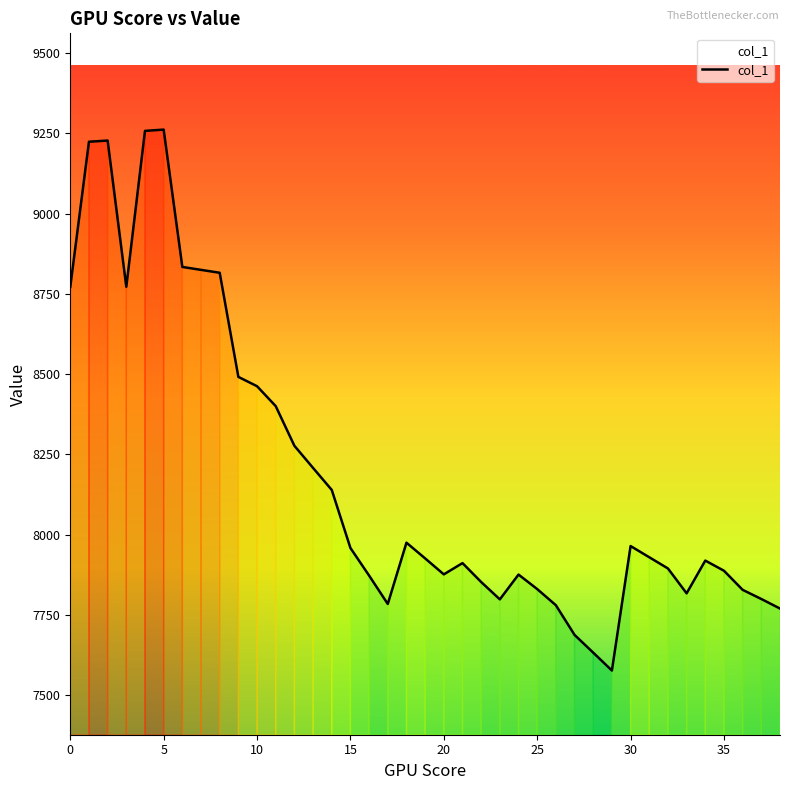

What is the maximum value shown in the chart?

9261.9